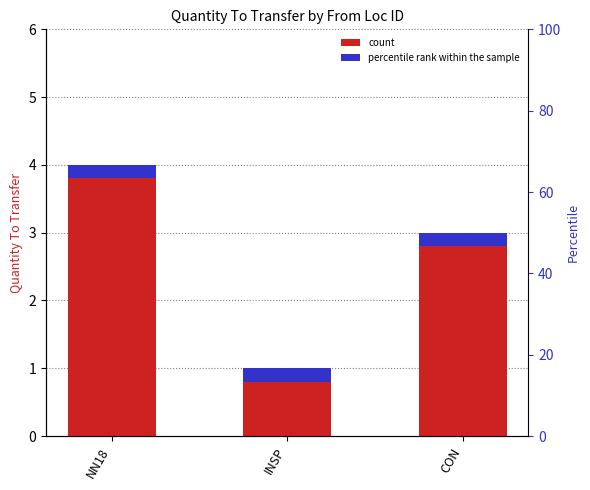

List the labels in order of value, smallest first.

INSP, CON, NN18